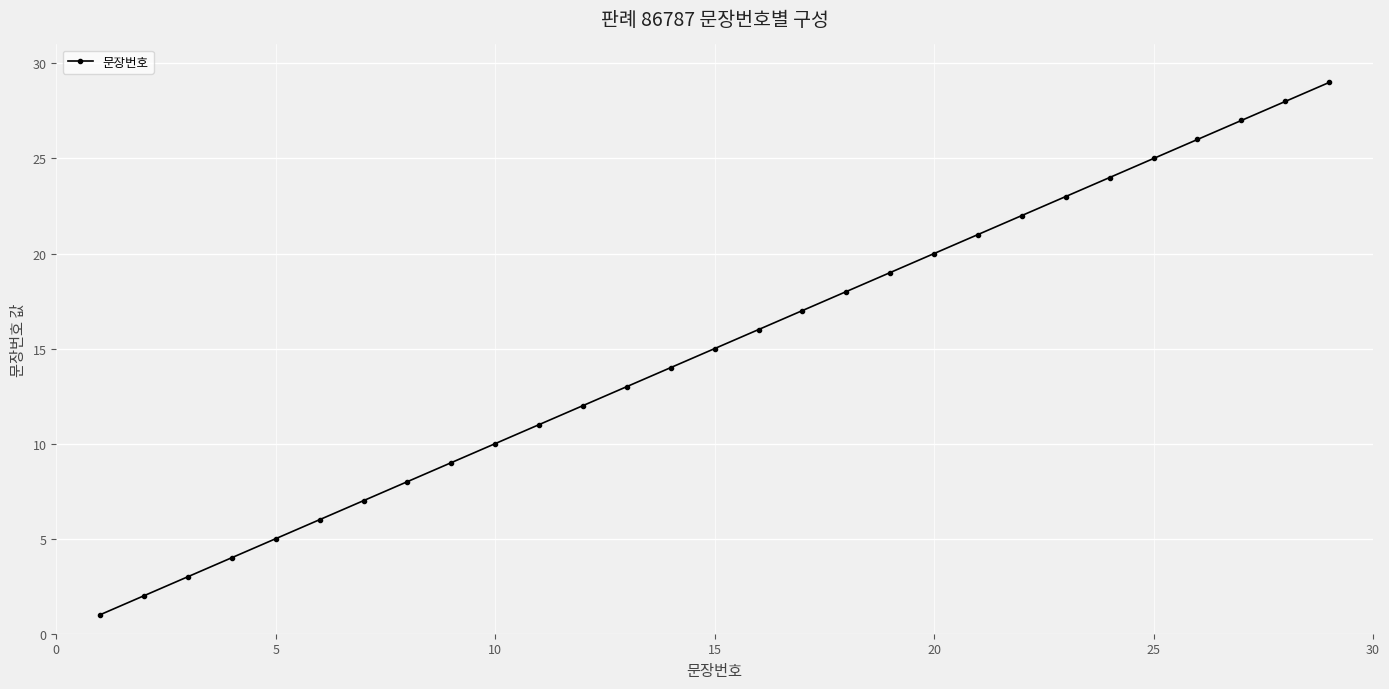

What is the difference between the maximum and minimum values?

28